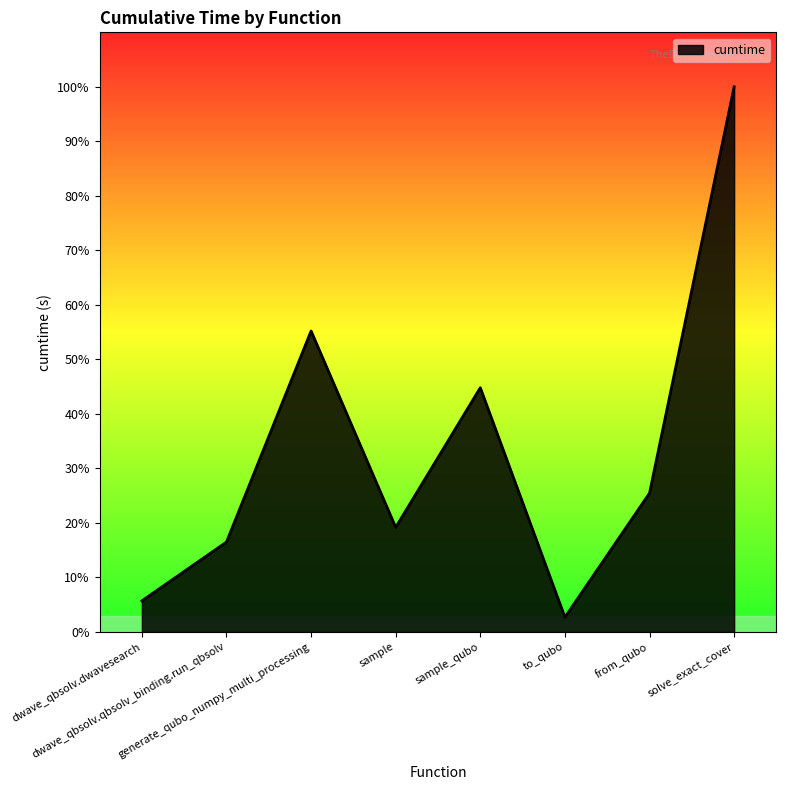

Does the chart display data point markers on the line(s)?

No